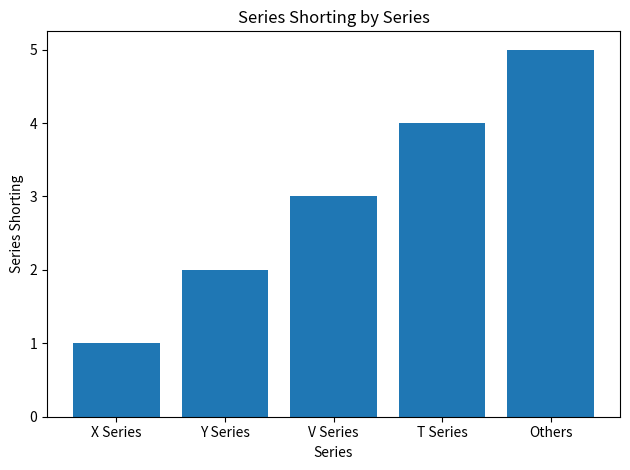

What is the change in value from Y Series to T Series?

+2